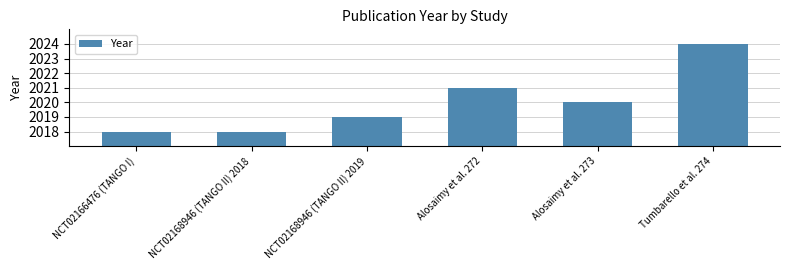

What is the label of the 2nd bar from the left?

NCT02168946 (TANGO II) 2018